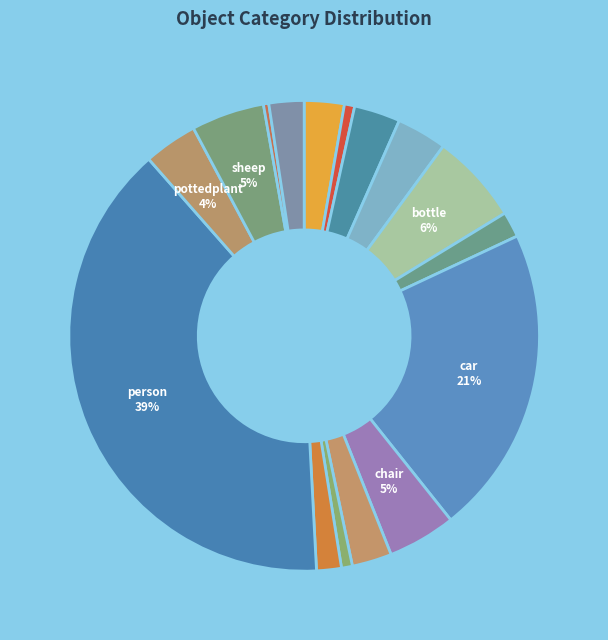

How many segments does this pie chart have?

16